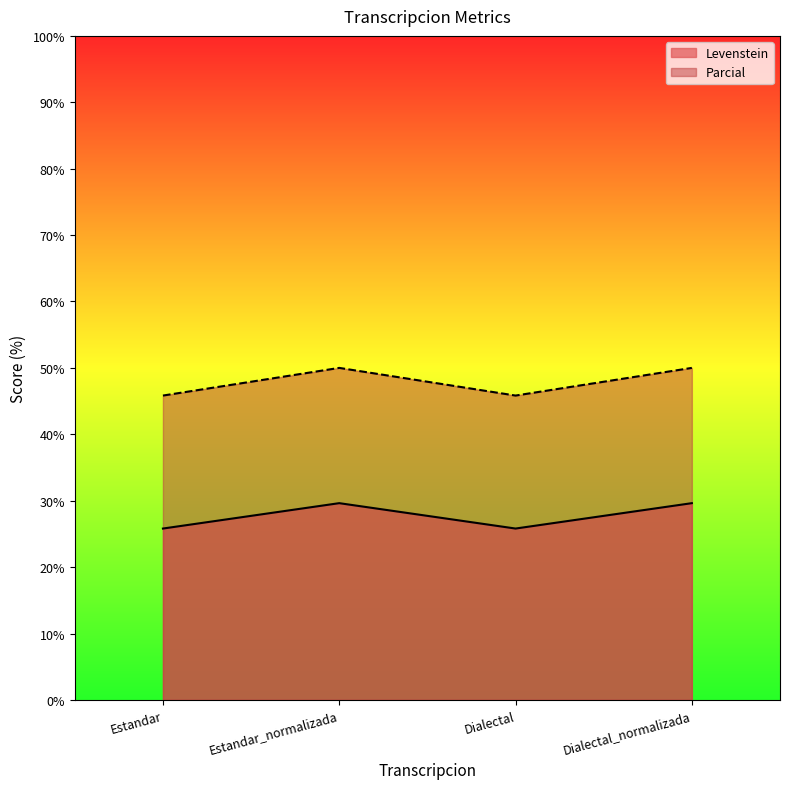

What is the minimum value for Levenstein?

25.8